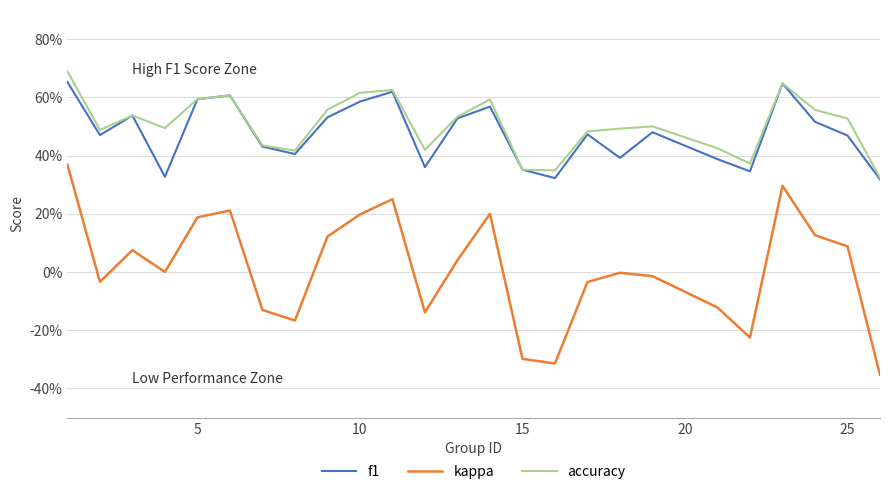

At how many categories does at least one series exceed 0?

25